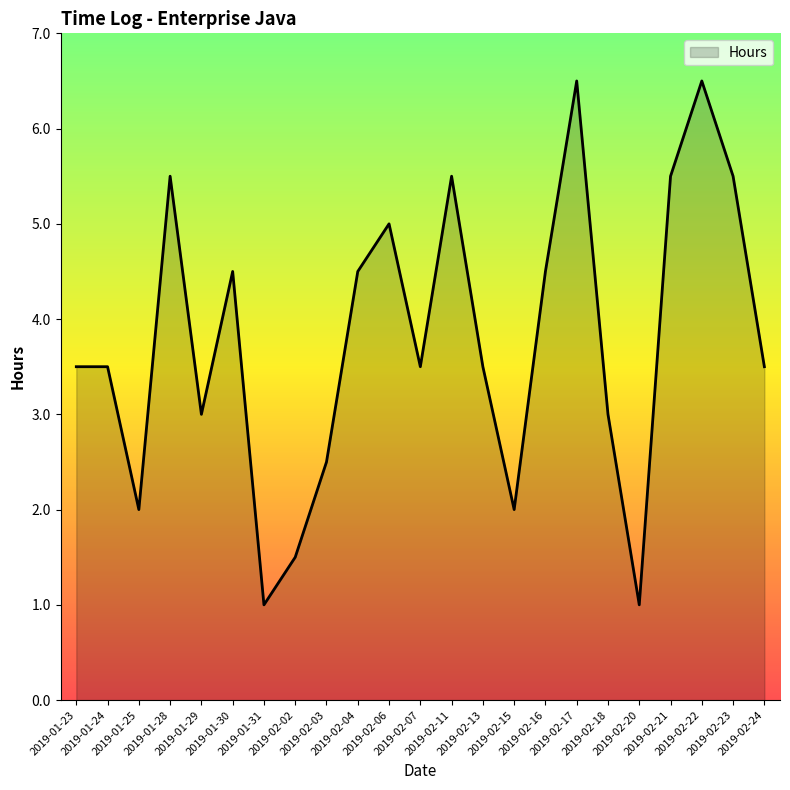

What is the greatest value displayed?

6.5